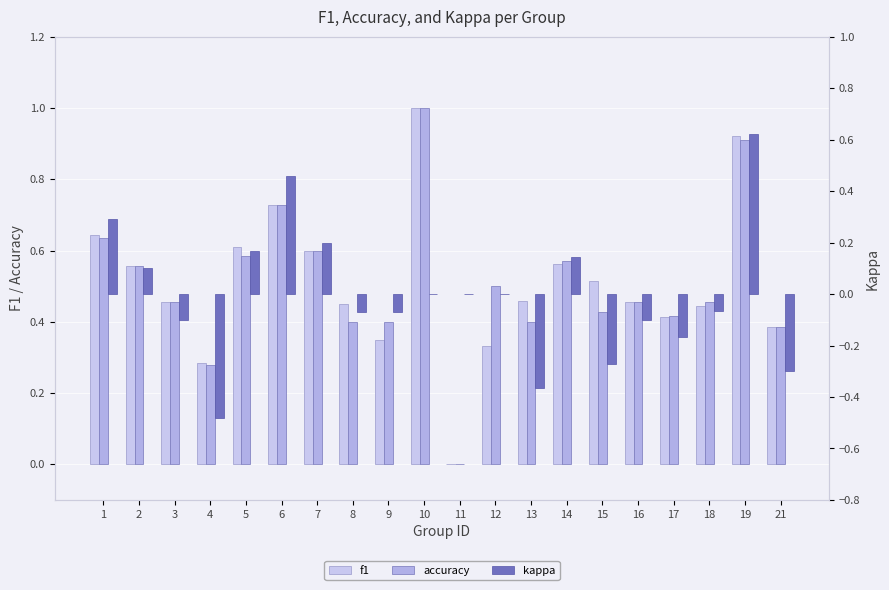

Rank the series by their maximum value, from highest to lowest.

f1, accuracy, kappa